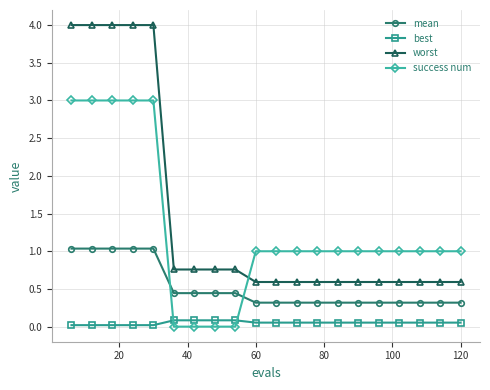

Which series has the largest range (max minus min)?

worst